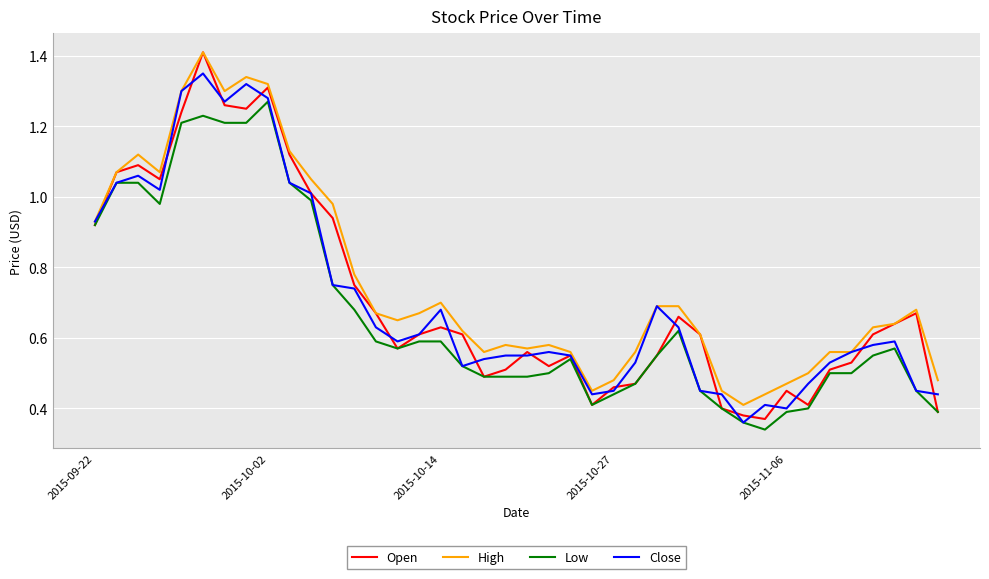

Which series has the largest range (max minus min)?

Open